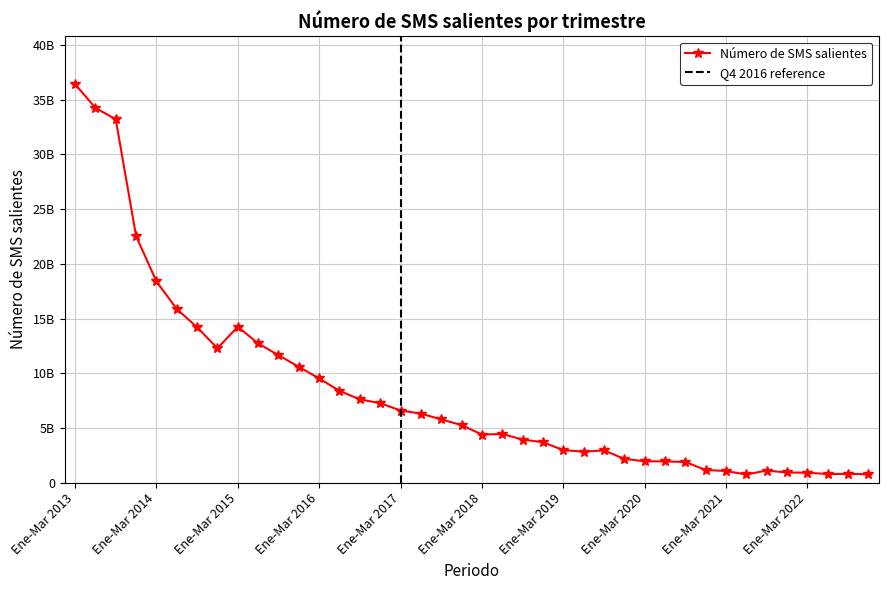

Reading left to right, what are all the values shown in this chart?

36430004057	34255065773	33217669903	22547130953	18393198881	15877208560	14201444366	12287624401	14254061889	12732243852	11650531080	10588029213	9525079422	8390644680	7610368636	7269739541	6595759974	6313944821	5784899010	5261403776	4402925087	4447456352	3939633281	3697690058	2979265948	2827445823	2949922014	2175994230	1957599508	1941261096	1887885018	1162624348	1061013967	748701689	1109243724	929840583	909954575	789033575	803389256	773515610